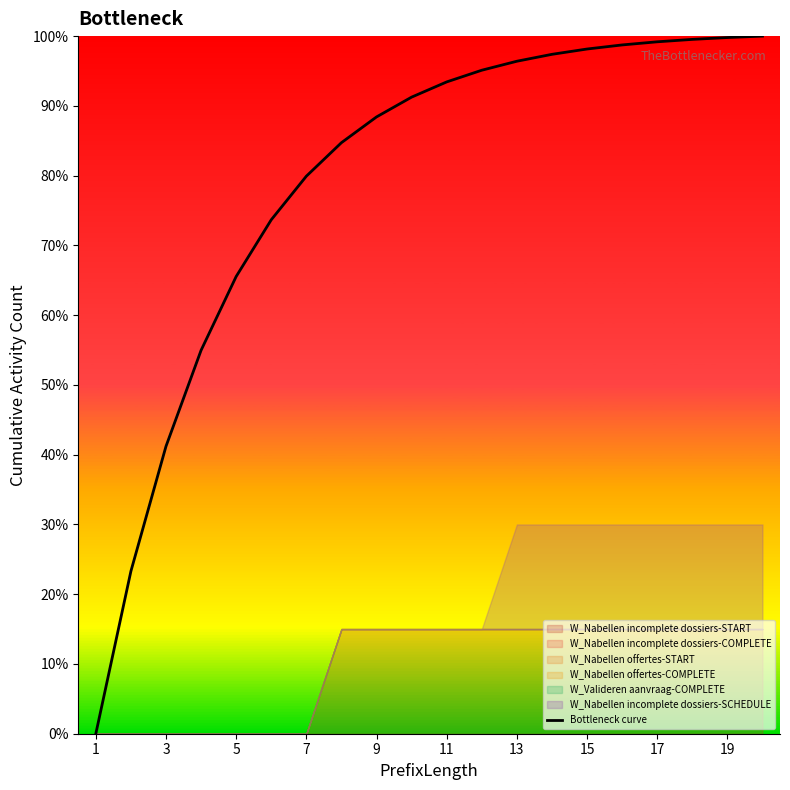

Is it true that Bottleneck curve equals 36.1 at 5?

False